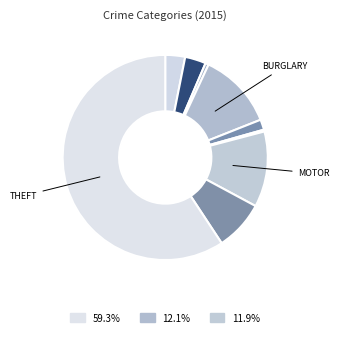

To the nearest percent, what is the average slice percentage?

11%